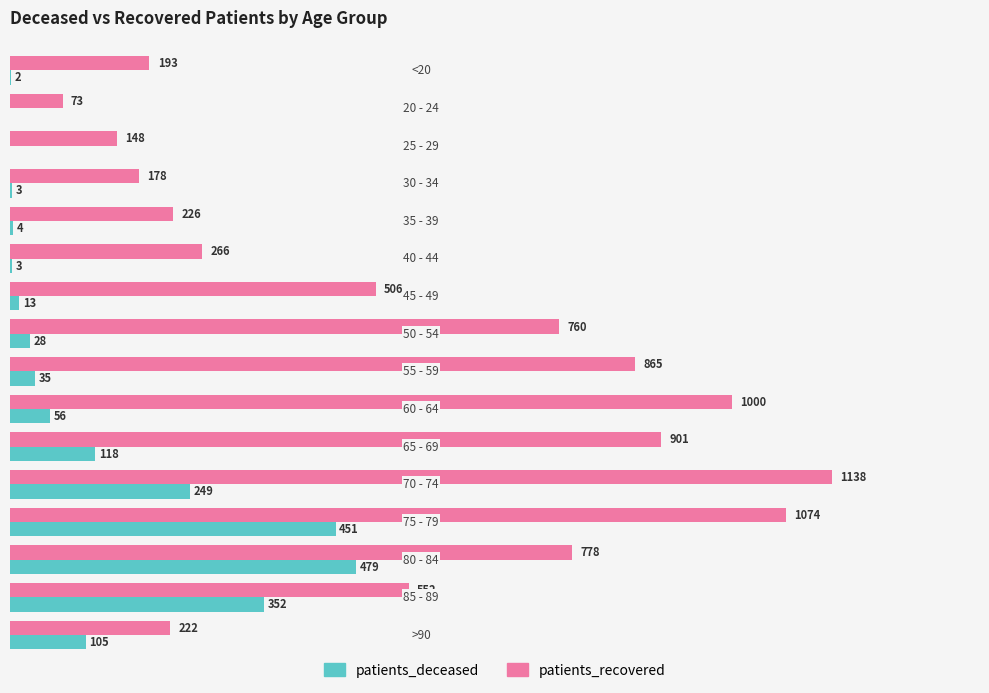

Which series has the largest total across all categories?

patients_recovered